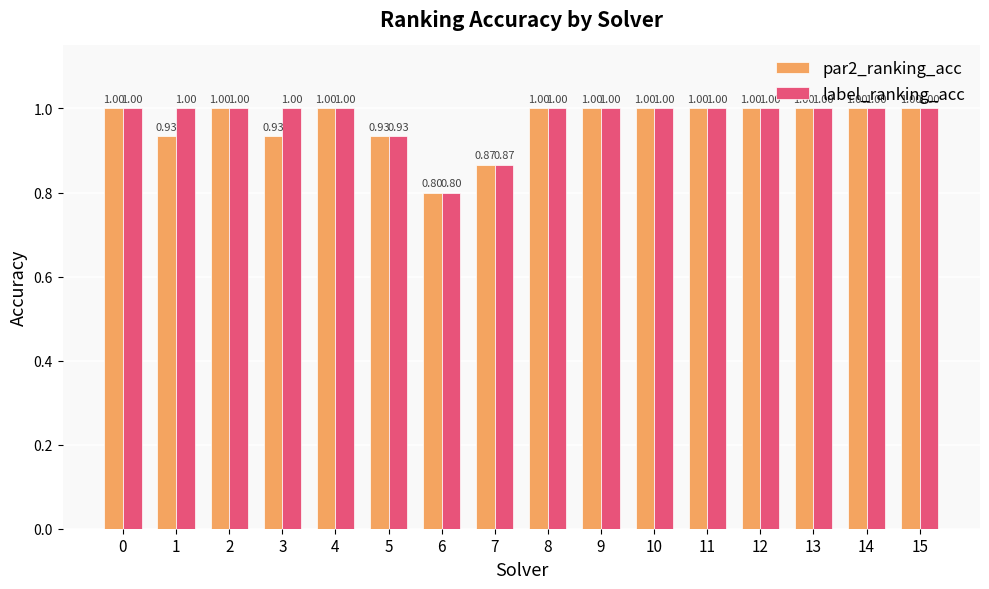

The label_ranking_acc series shows 1.0 at 14. True or false?

True